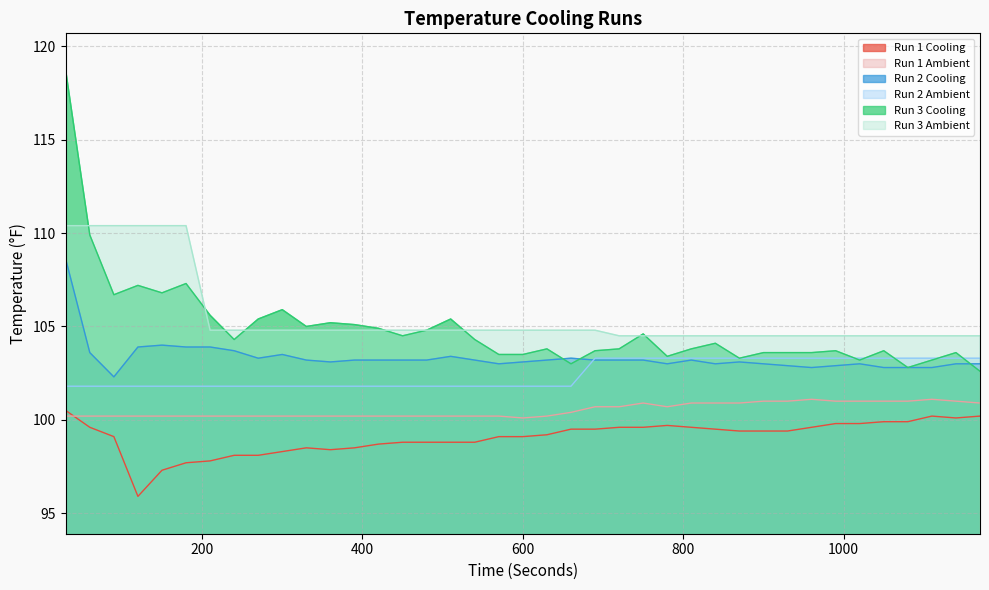

True or false: Run 2 Cooling has more than 0 interior local peaks.

True